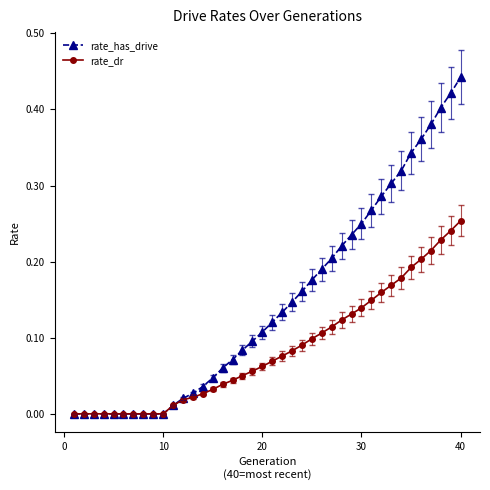

Does the chart have visible grid lines?

No